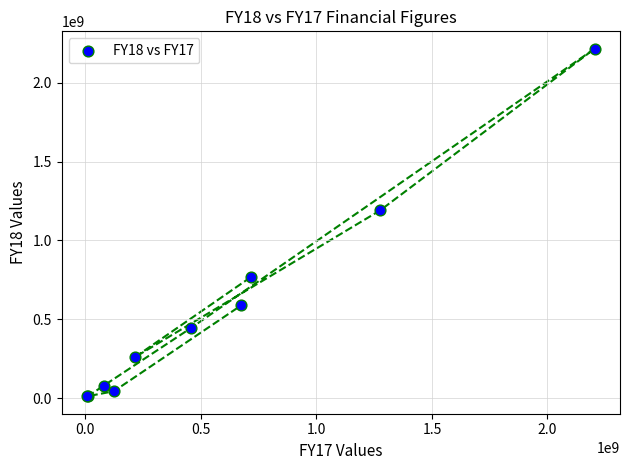

What Y value in the scatter plot is closest to 1113670625?

1191273432